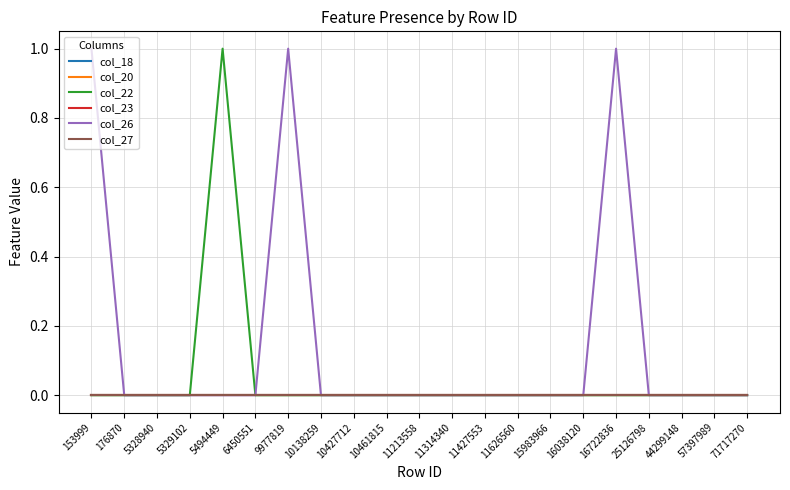

Does the chart display data point markers on the line(s)?

No